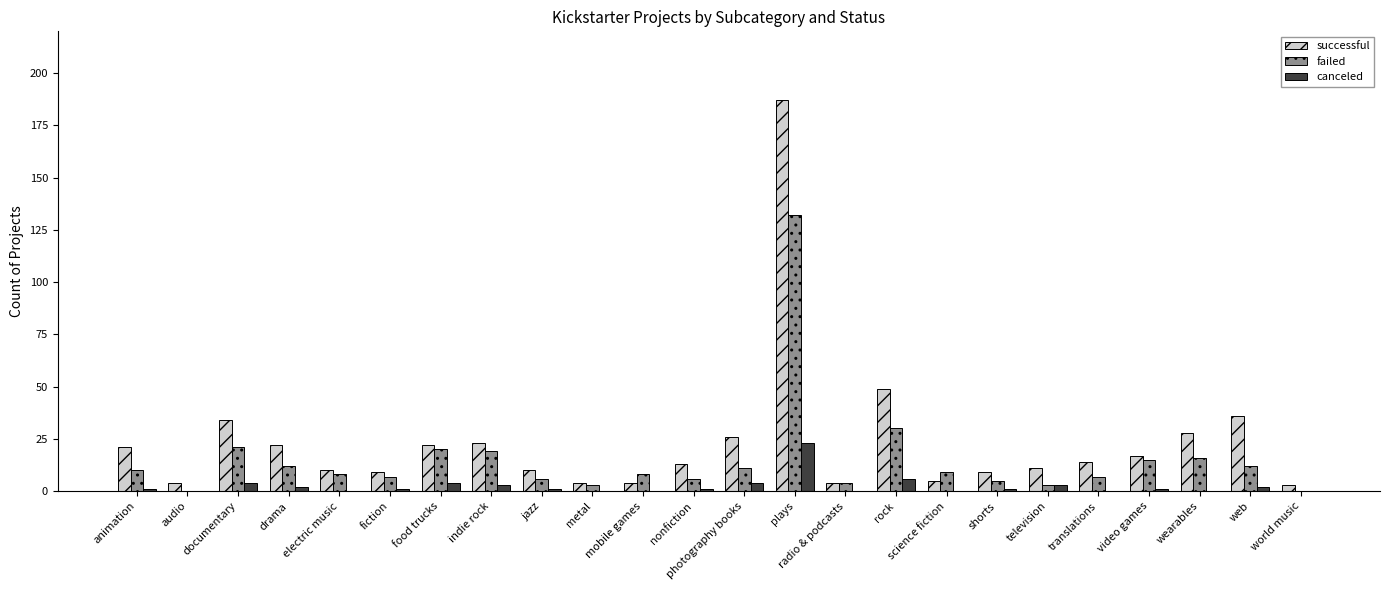

Between drama and rock, which series saw the biggest shift?

successful